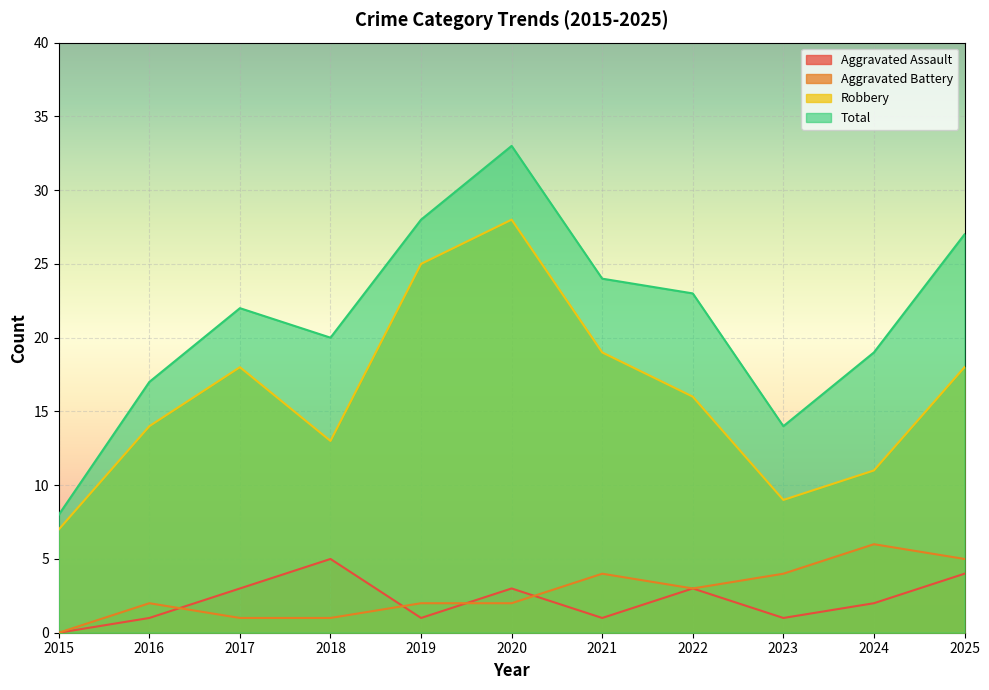

What is the value of the Aggravated Assault point at the 9th from the left?

1